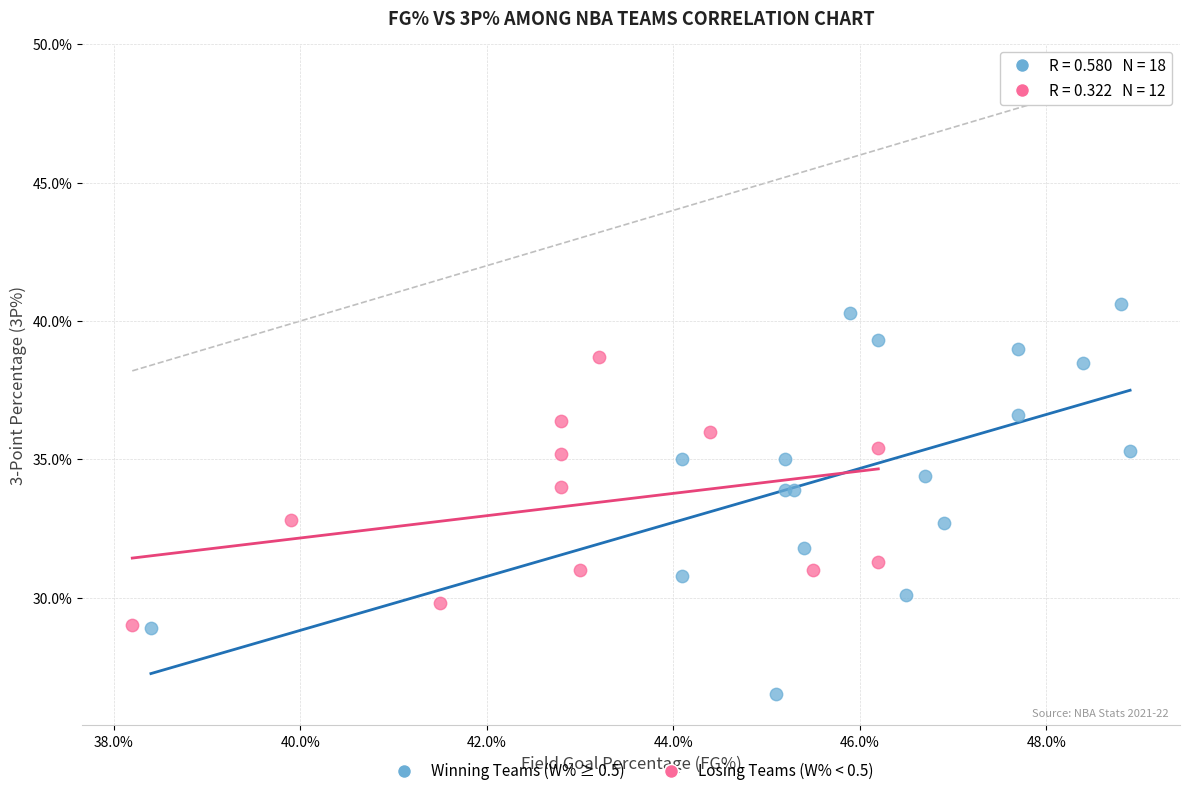

Which series contains the highest Y value?

Winning Teams (W% ≥ 0.5)